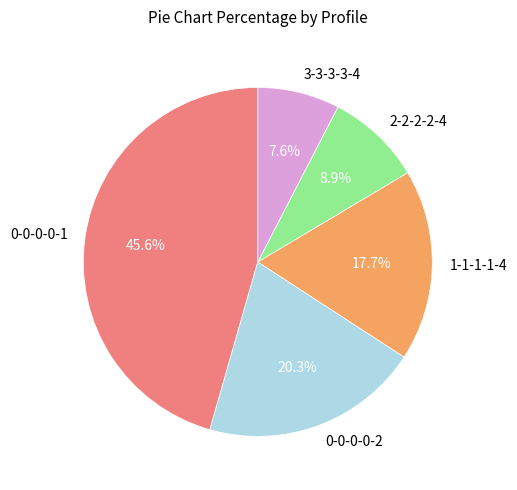

How many slices are in this pie chart?

5